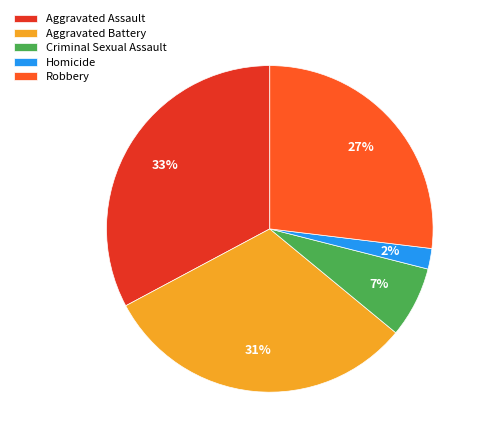

What is the ratio of the value at Homicide to the value at Robbery?

0.1